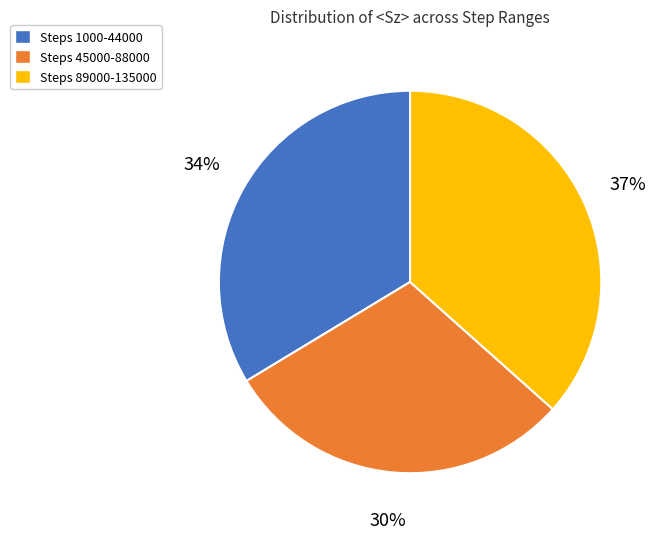

What is the smallest slice in the pie chart?

Steps 45000-88000